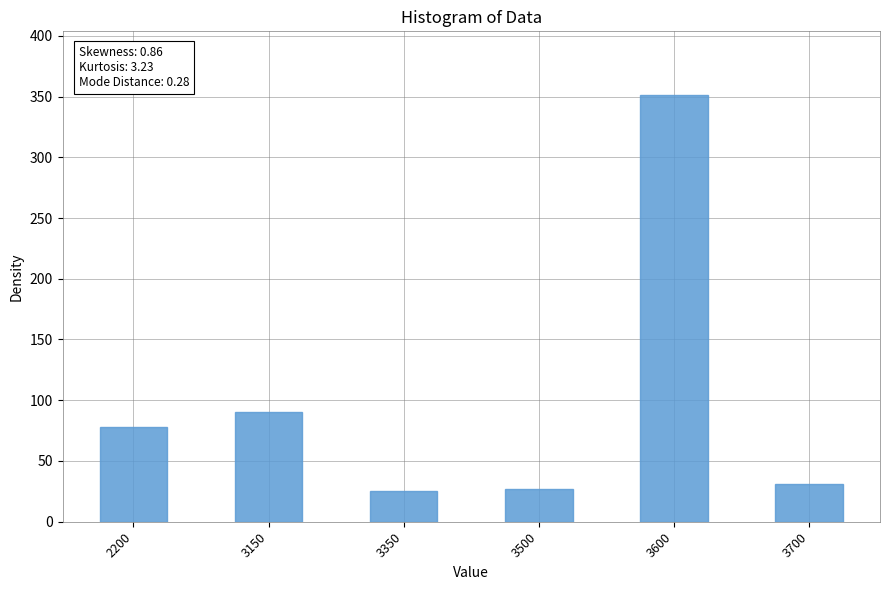

The value at 3500 is 41. True or false?

False